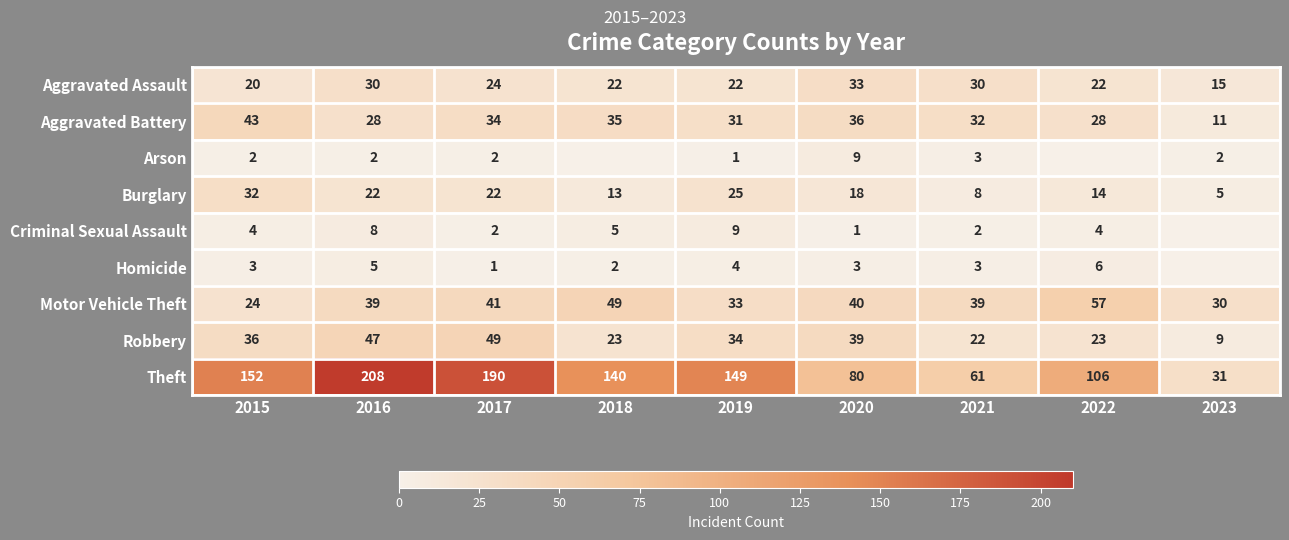

What is the difference between the maximum and second lowest values in the Theft series?

147